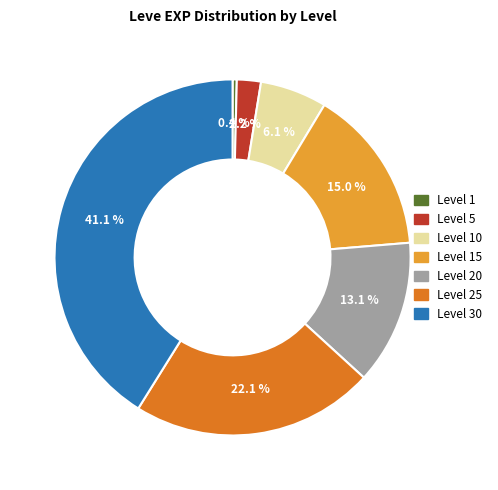

Does any single category account for the majority?

No